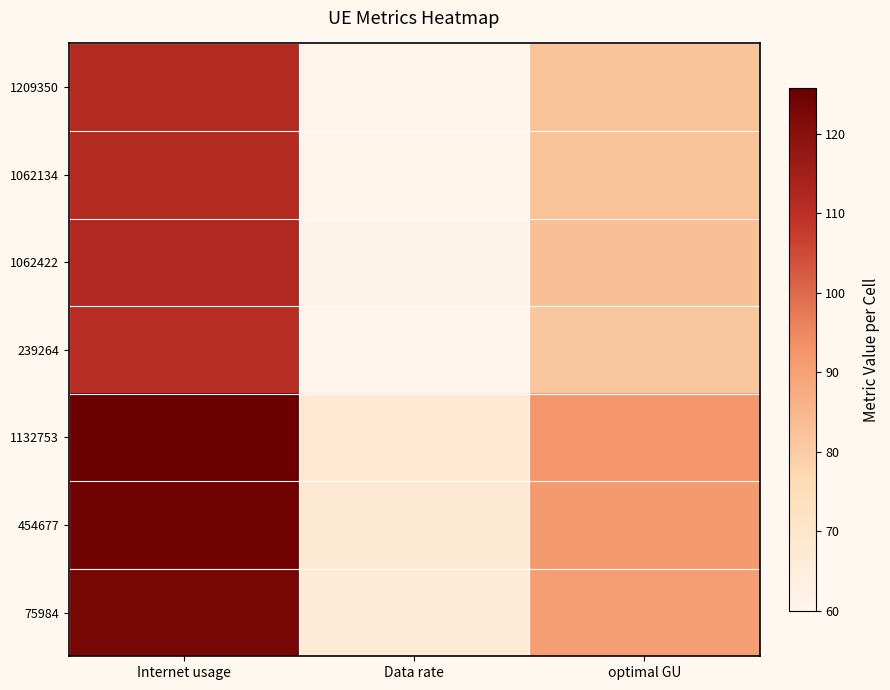

What is the maximum value shown in the chart?

125.7